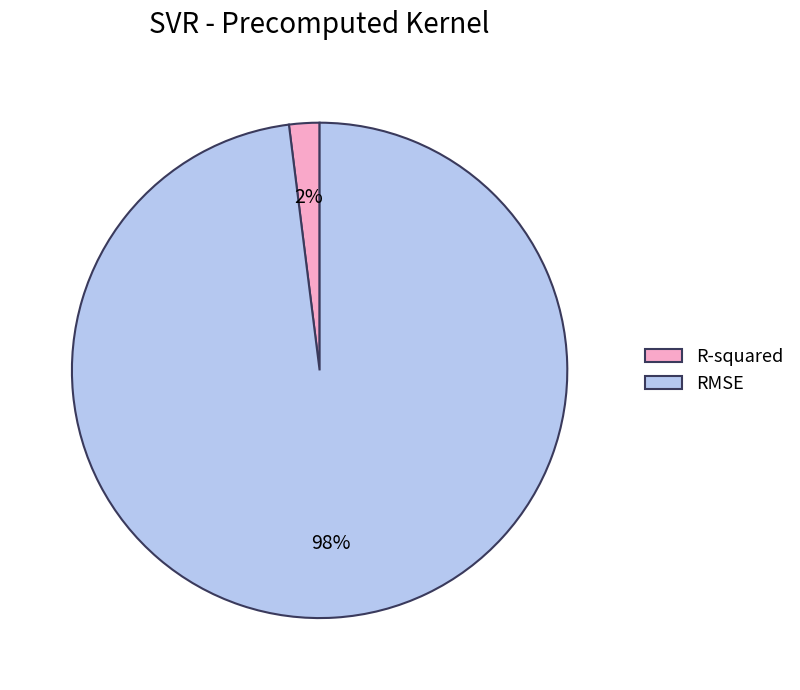

Which category has the biggest portion of the pie?

RMSE